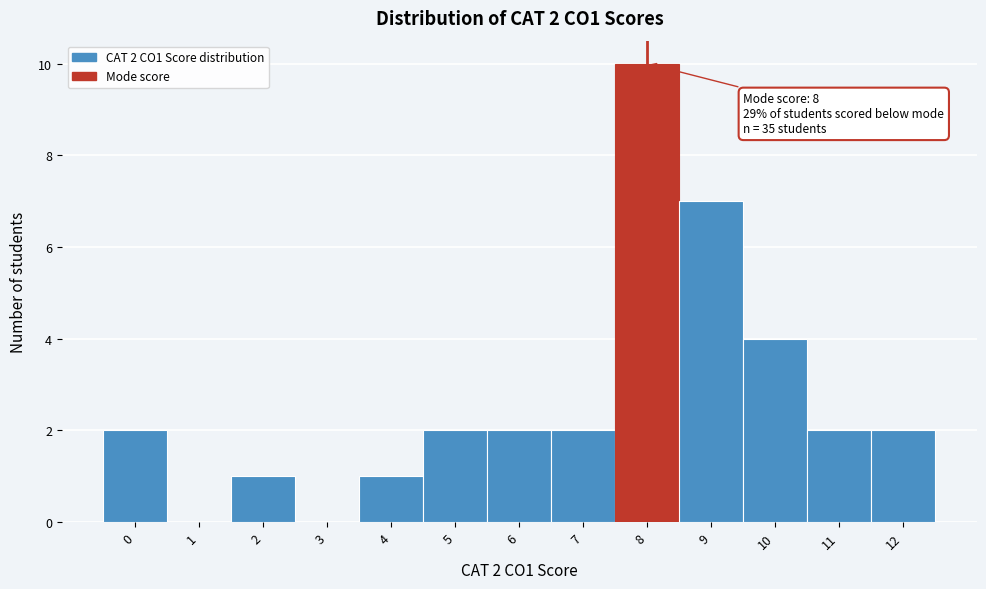

Which range on the x-axis has the tallest bar?

7.5 to 8.5